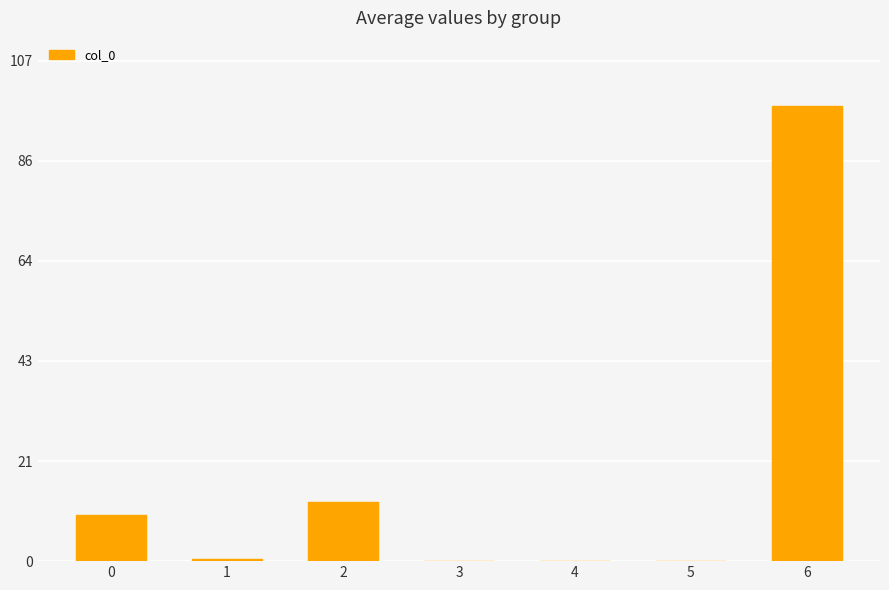

Reading right to left, list all the values displayed in this chart.

97.4	0.0	0.0	0.0	12.6	0.5	9.9